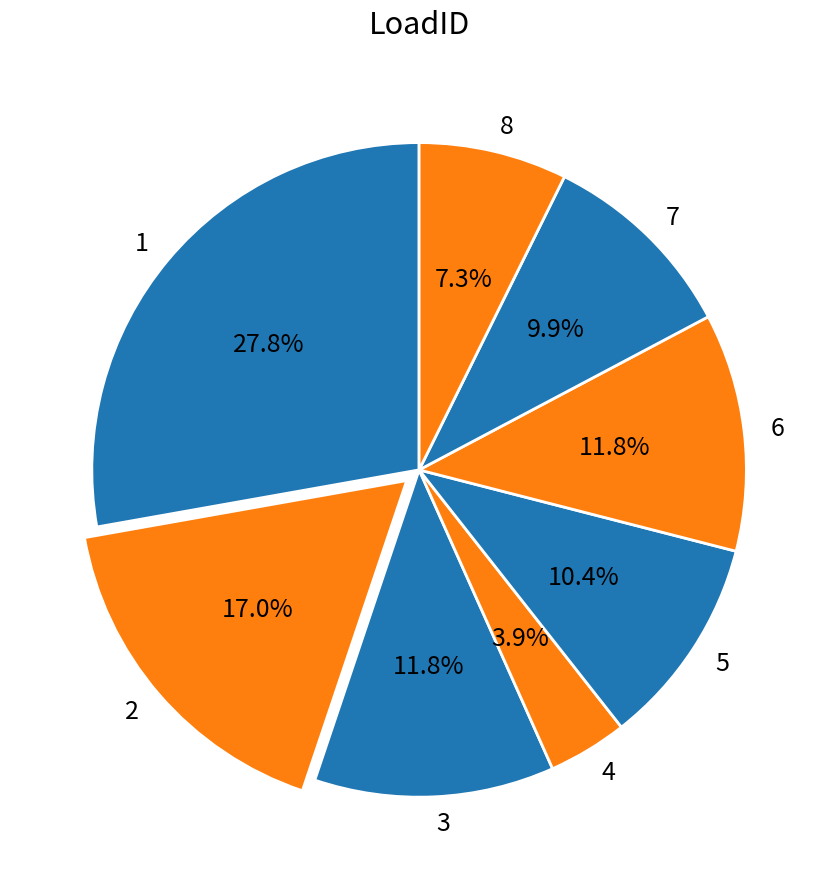

How many segments does this pie chart have?

8